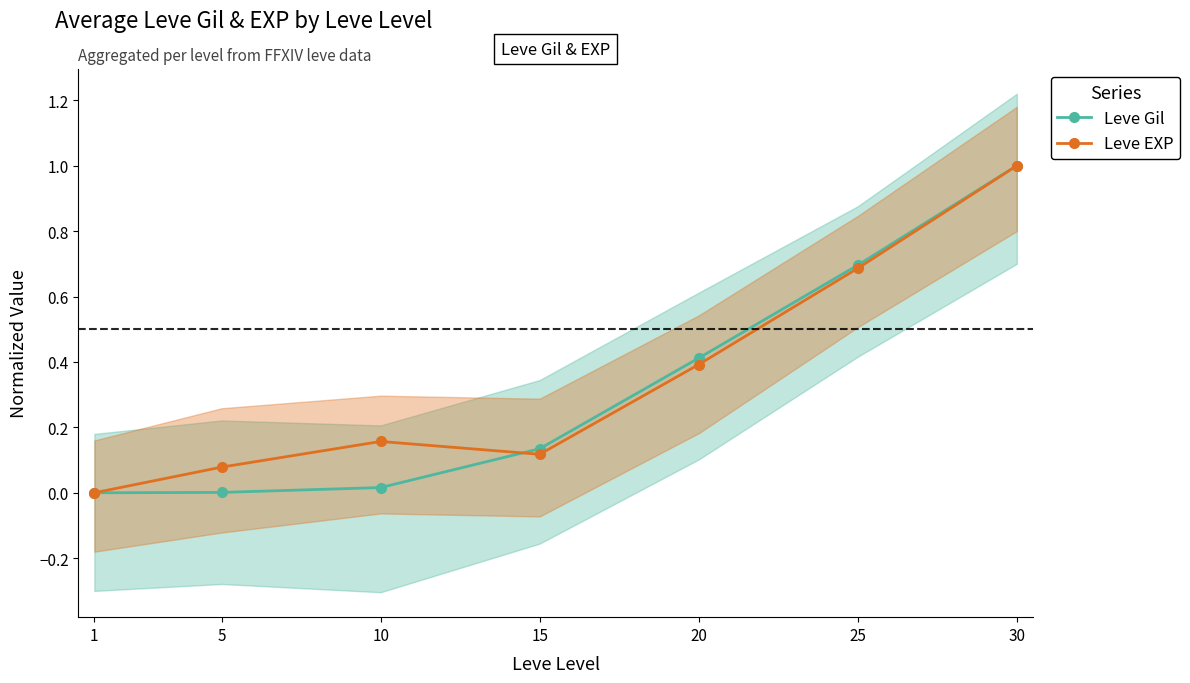

How many lines are shown in the chart?

2